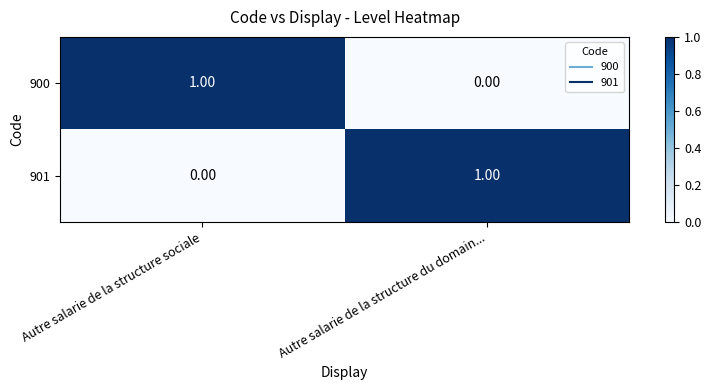

Which category has the highest value in the 901 series?

Autre salarie de la structure du domain...